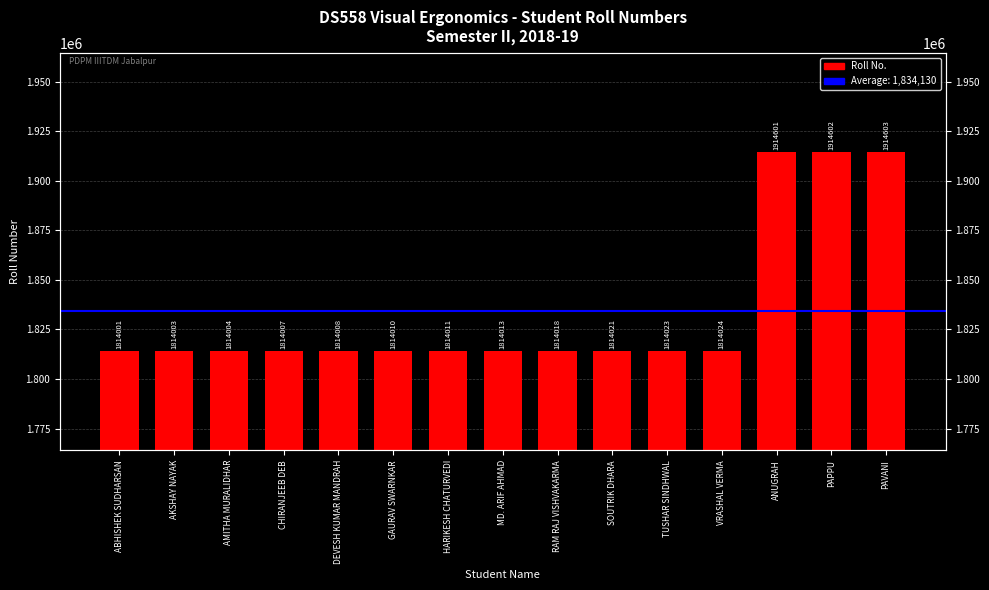

What is the value of the 14th bar from the left?

1914602